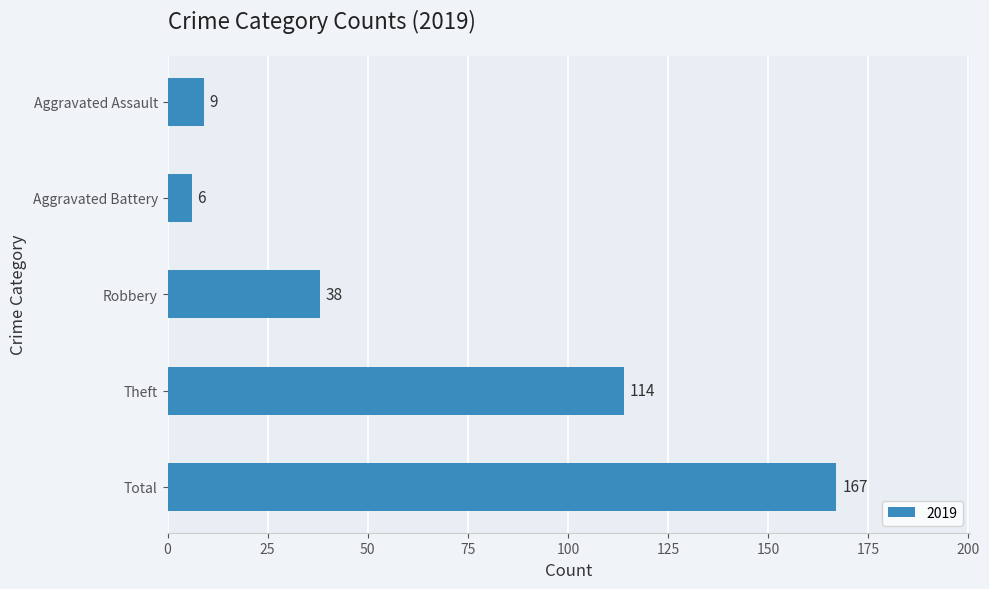

What is the maximum value shown in the chart?

167